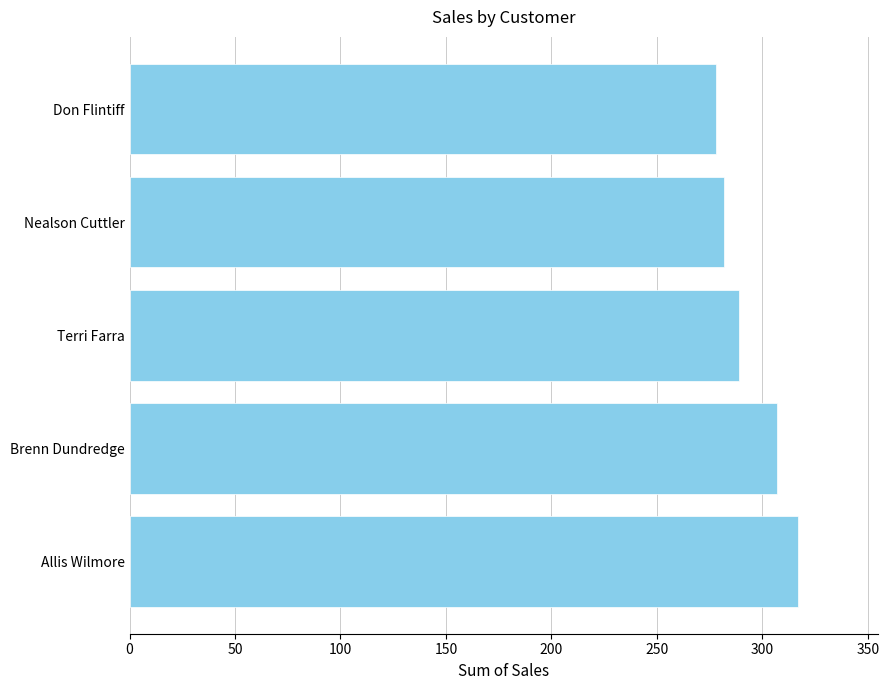

True or false: the data shows 278.0 at Don Flintiff.

True